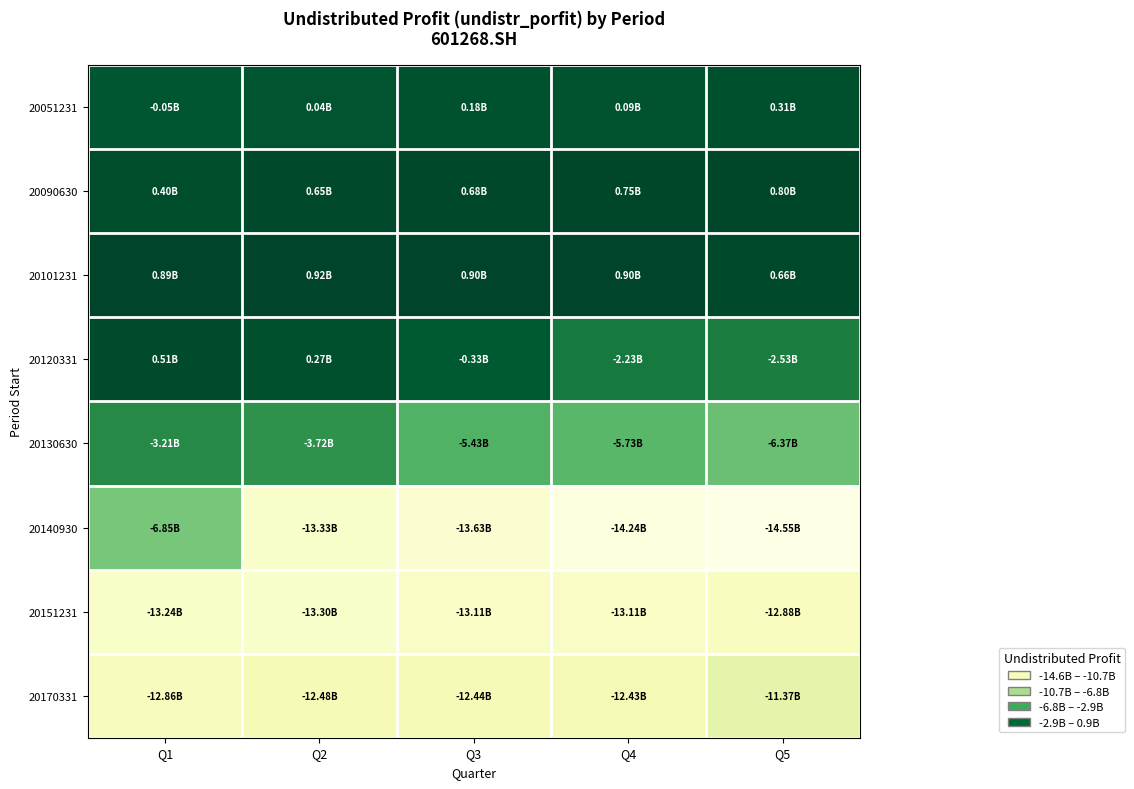

Between Q1 and Q3, which series saw the biggest shift?

20140930